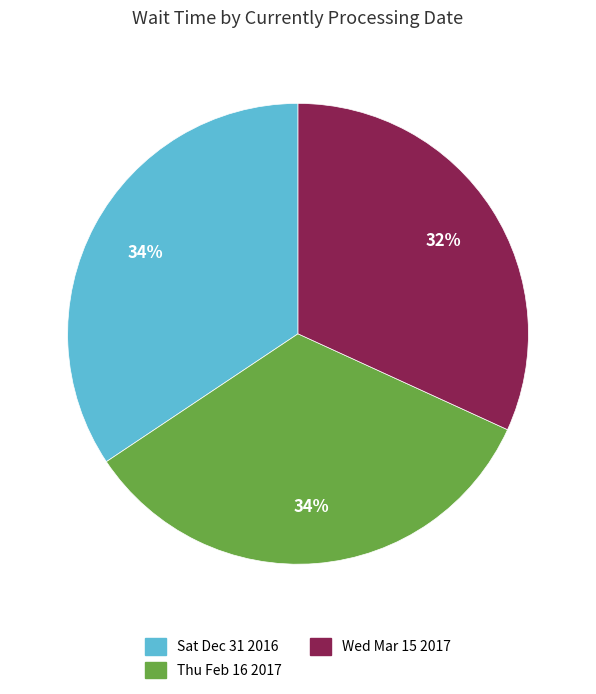

Count the number of slices in the pie.

3